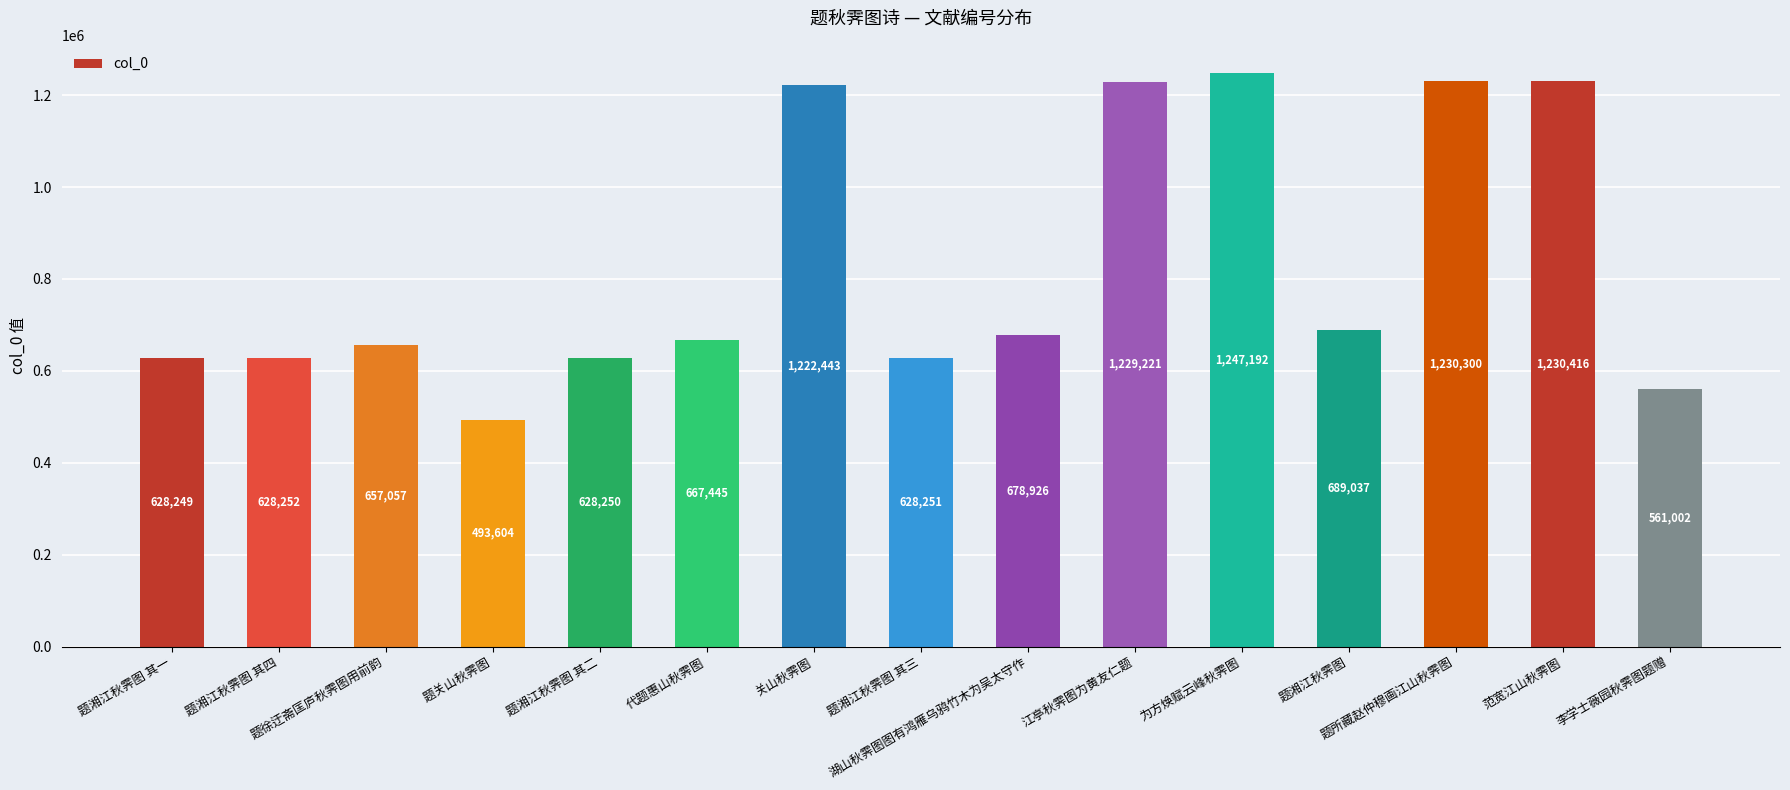

Between 湖山秋霁图图有鸿雁乌鸦竹木为吴太守作 and 题所藏赵仲穆画江山秋霁图, which is larger?

题所藏赵仲穆画江山秋霁图